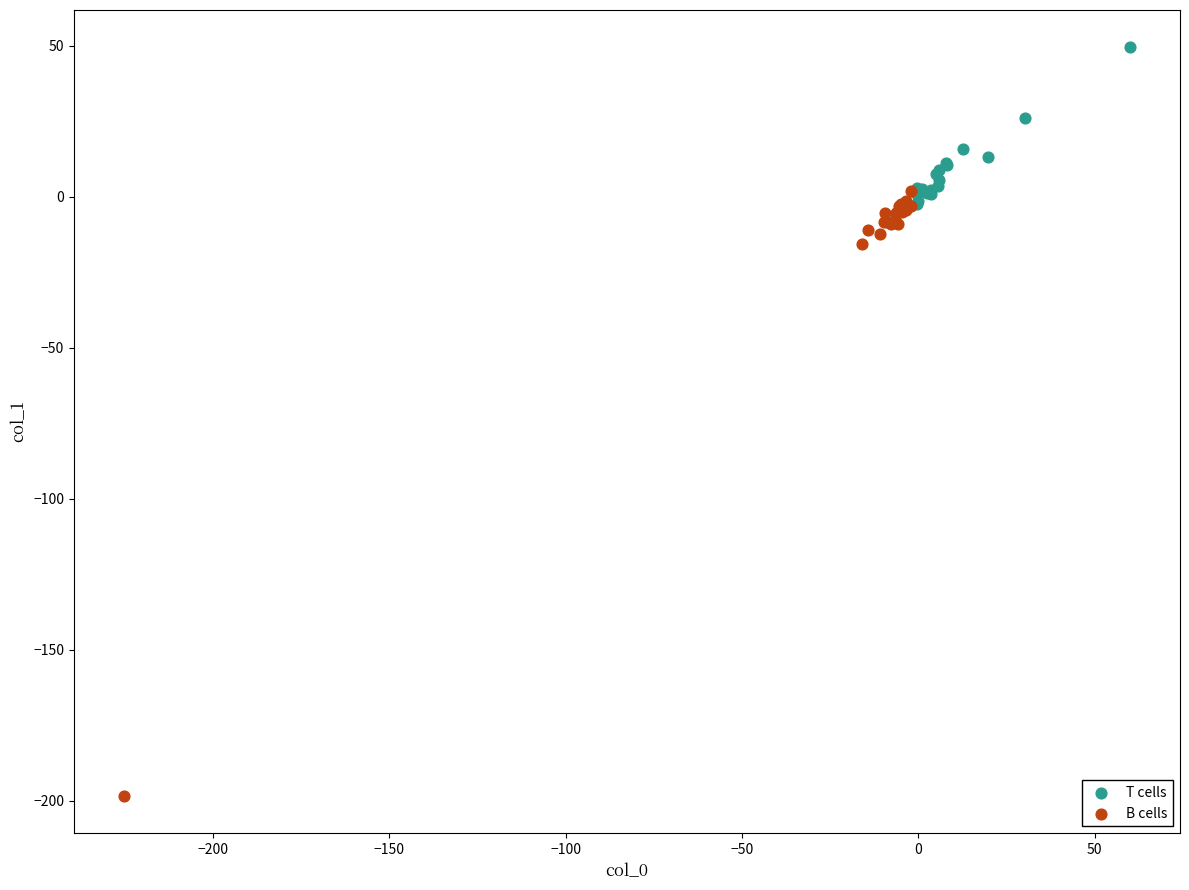

Which series reaches the maximum Y coordinate?

T cells